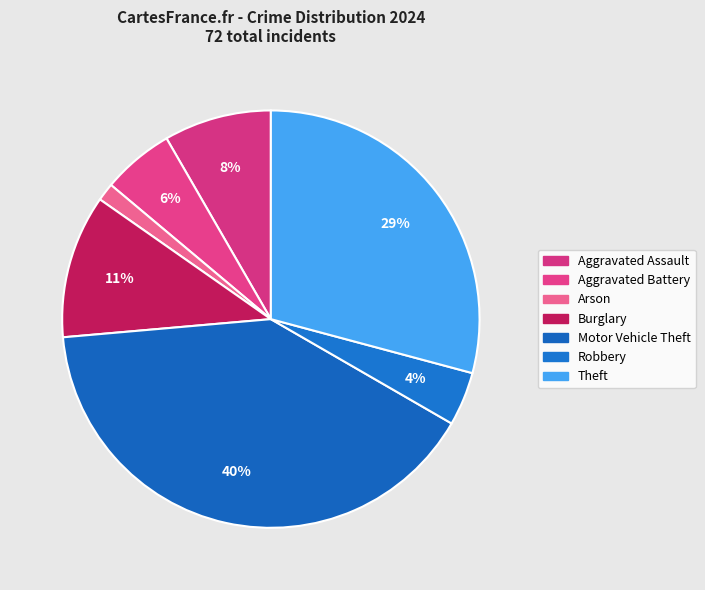

Rank the categories by value from lowest to highest.

Arson, Robbery, Aggravated Battery, Aggravated Assault, Burglary, Theft, Motor Vehicle Theft